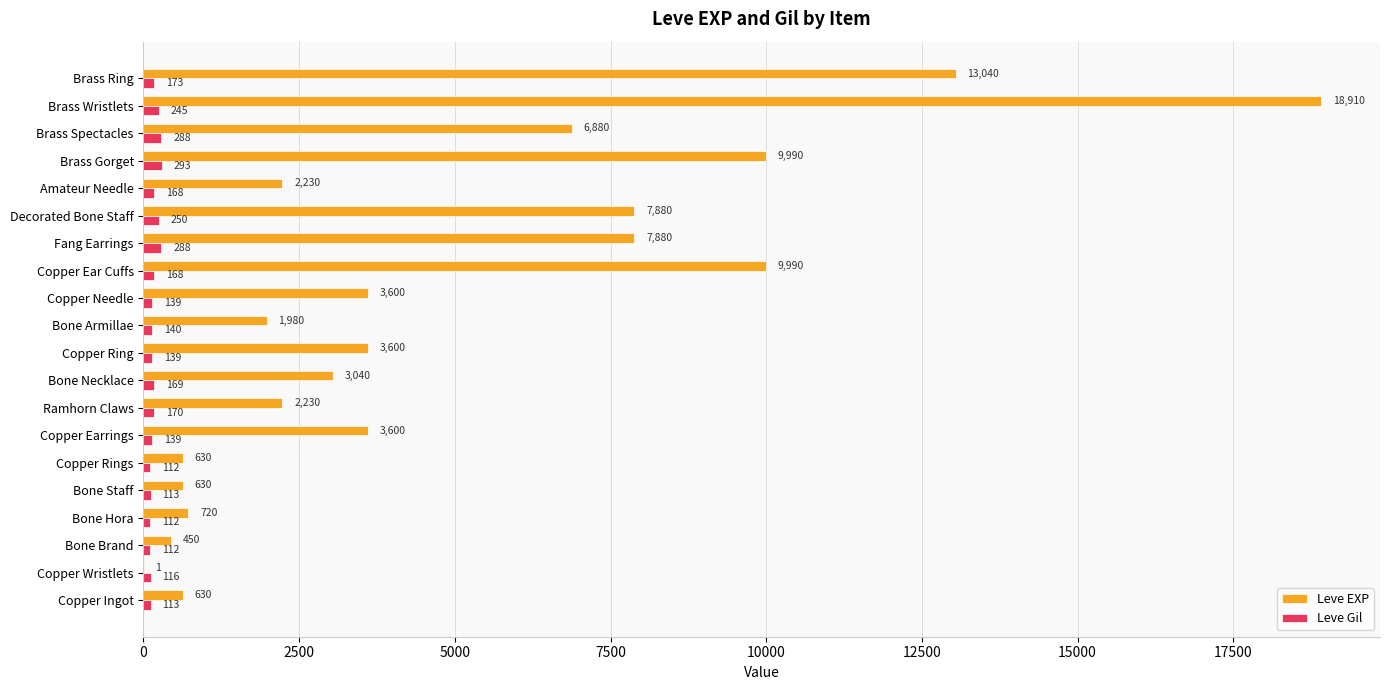

What is the sum of the Leve EXP values at Bone Necklace and Bone Armillae?

5020